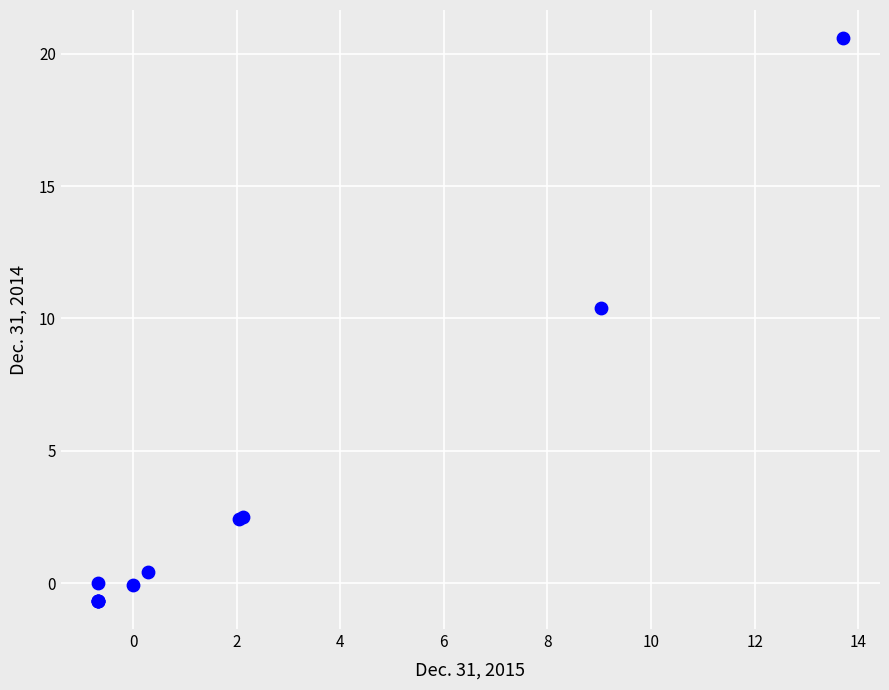

What Y value in the scatter plot is closest to 9?

10.4